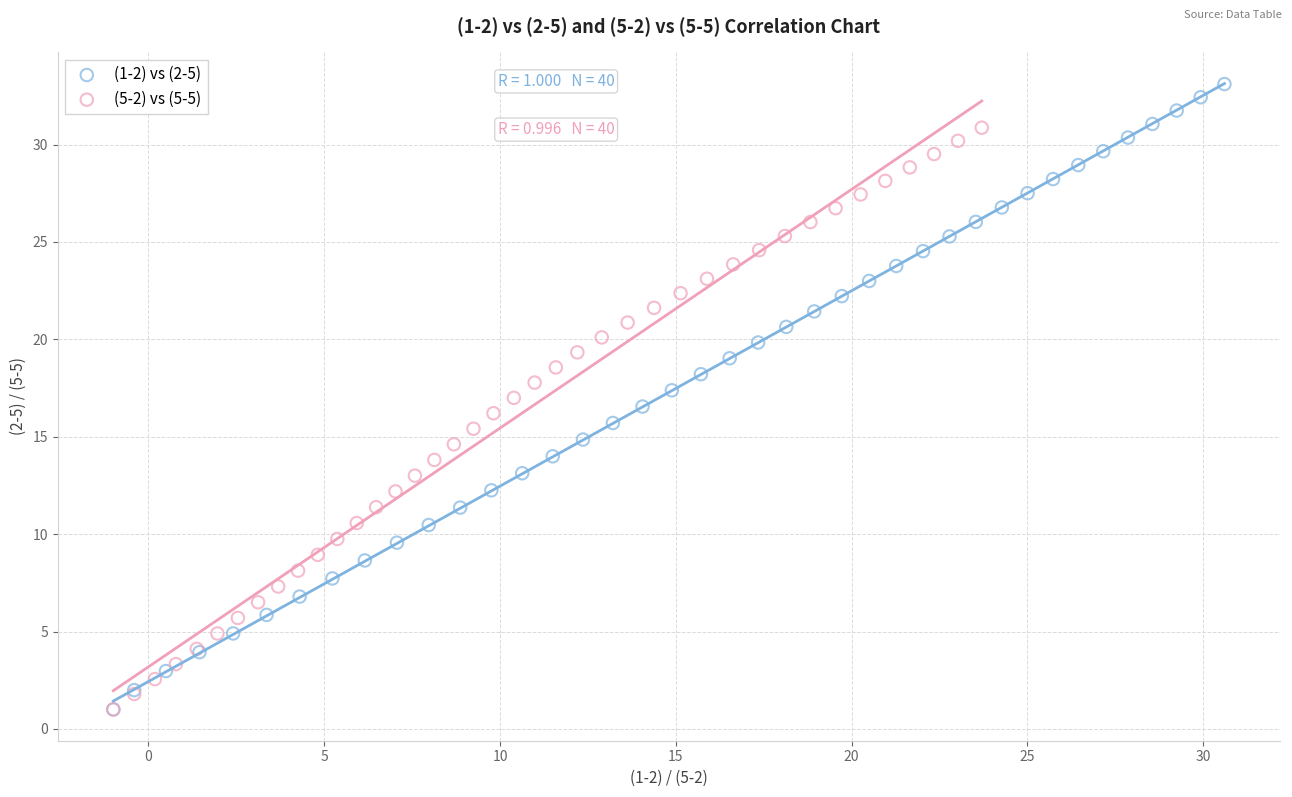

Which series has the widest spread of Y values?

(1-2) vs (2-5)